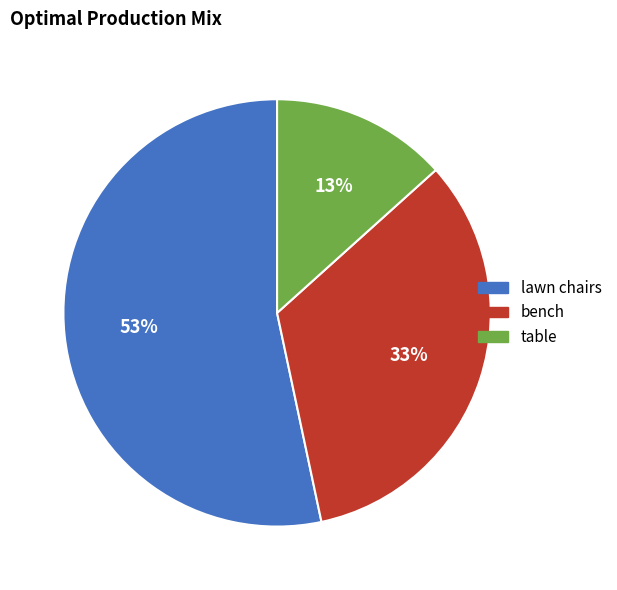

How many slices are in this pie chart?

3